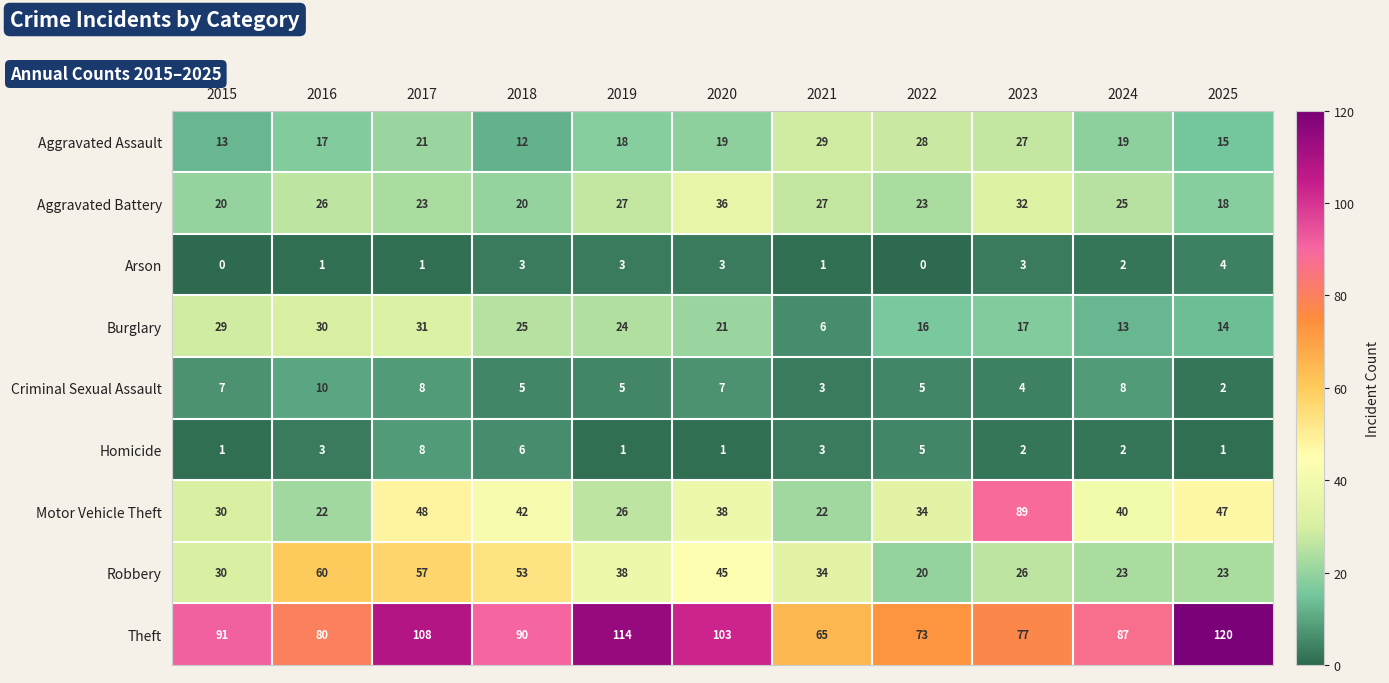

Rank the series at 2020 from highest to lowest value.

Theft, Robbery, Motor Vehicle Theft, Aggravated Battery, Burglary, Aggravated Assault, Criminal Sexual Assault, Arson, Homicide